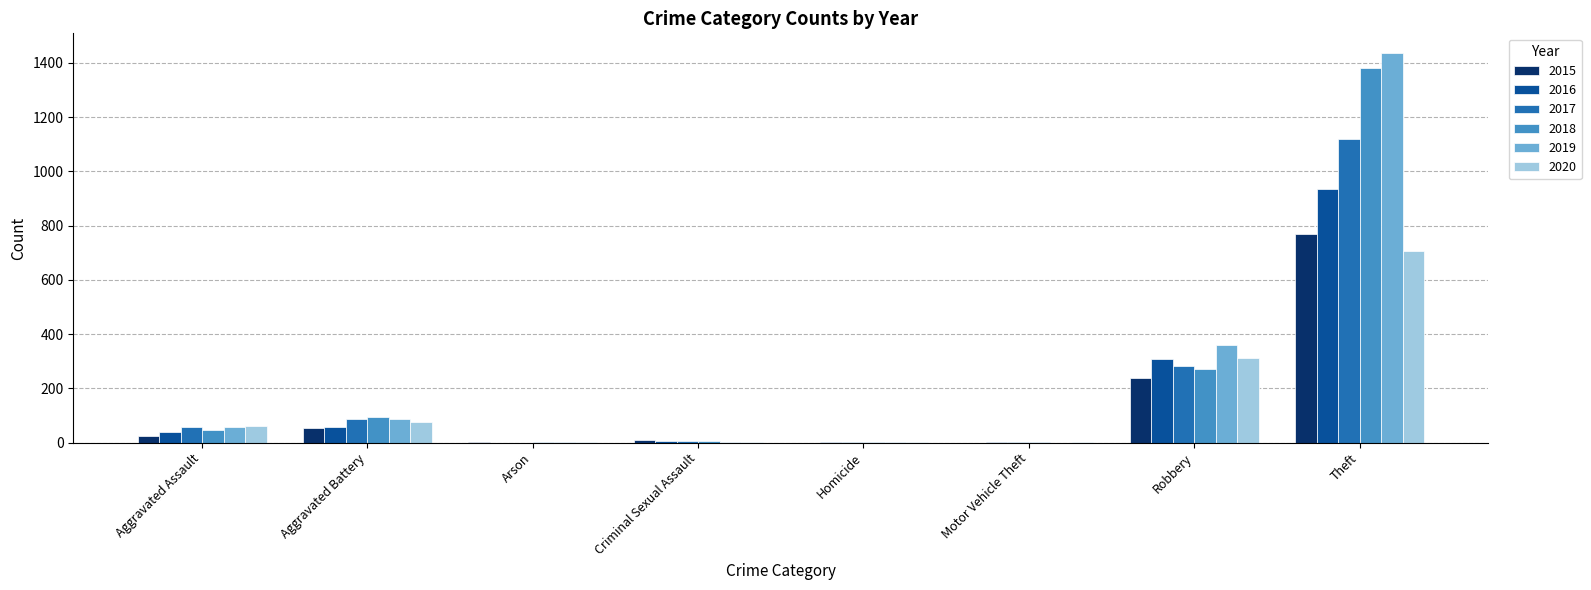

What is the average value of the 2020 series?

145